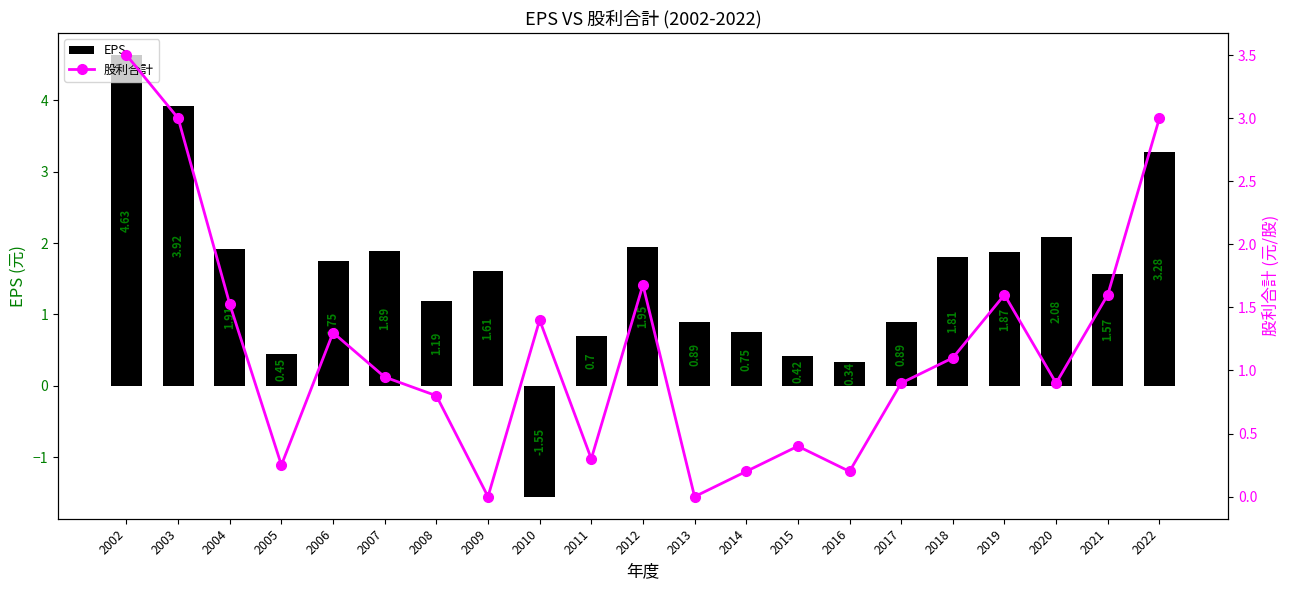

How many categories are shown in the chart?

21